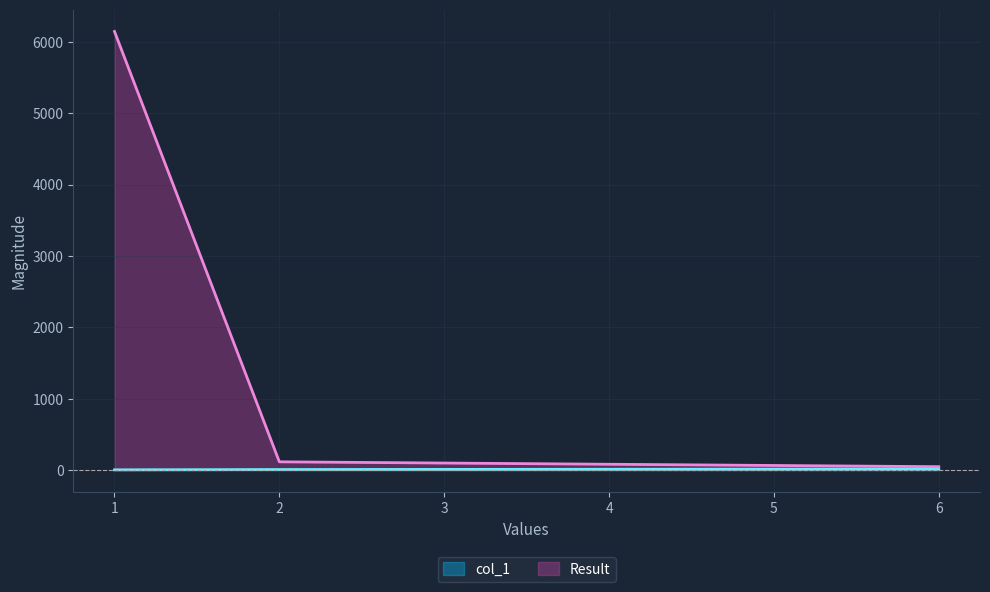

Rank the series at 2 from highest to lowest value.

Result, col_1